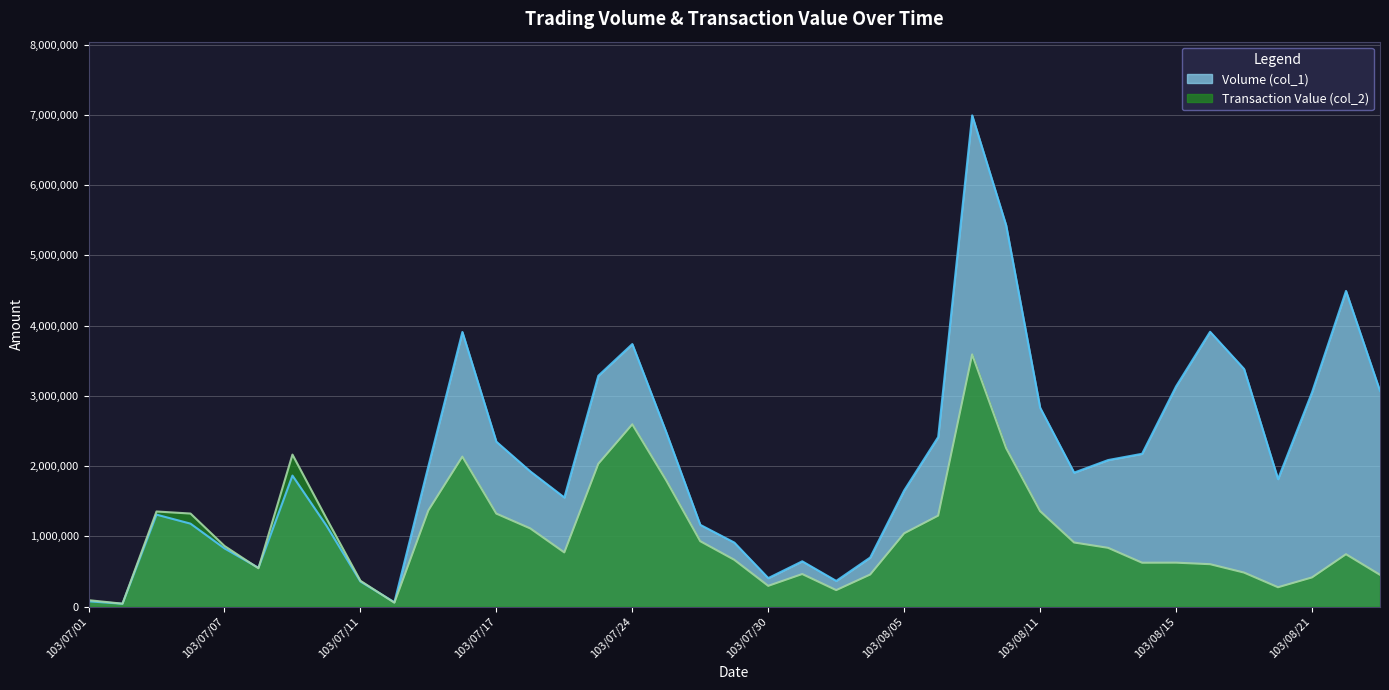

How many intersections are there between Volume (col_1) and Transaction Value (col_2)?

3